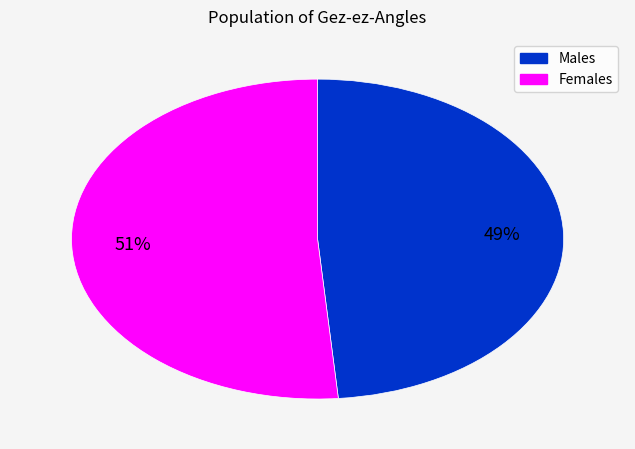

Does any single category account for the majority?

Yes